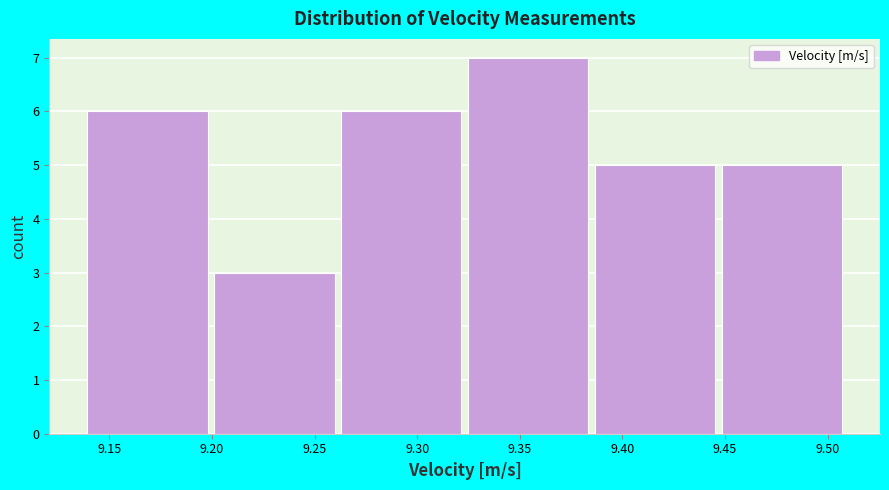

Over which range of the x-axis is the bar tallest?

9.325 to 9.385